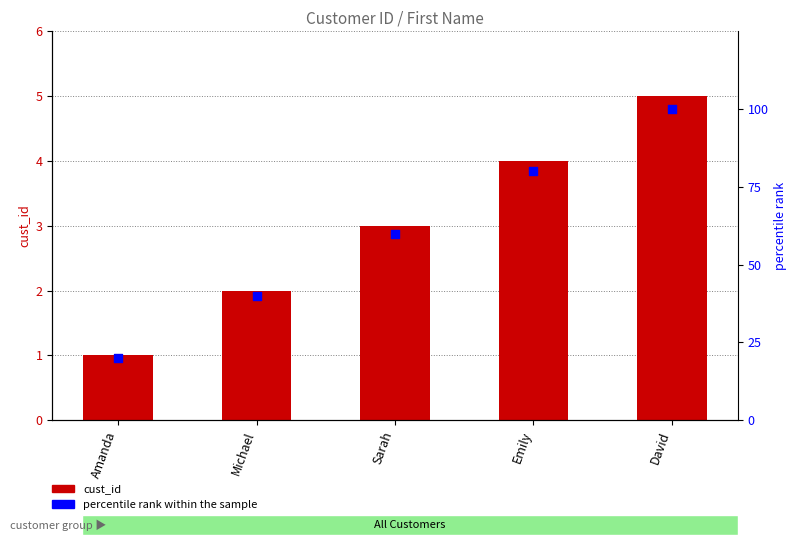

At which category is the sum across all series the highest?

David